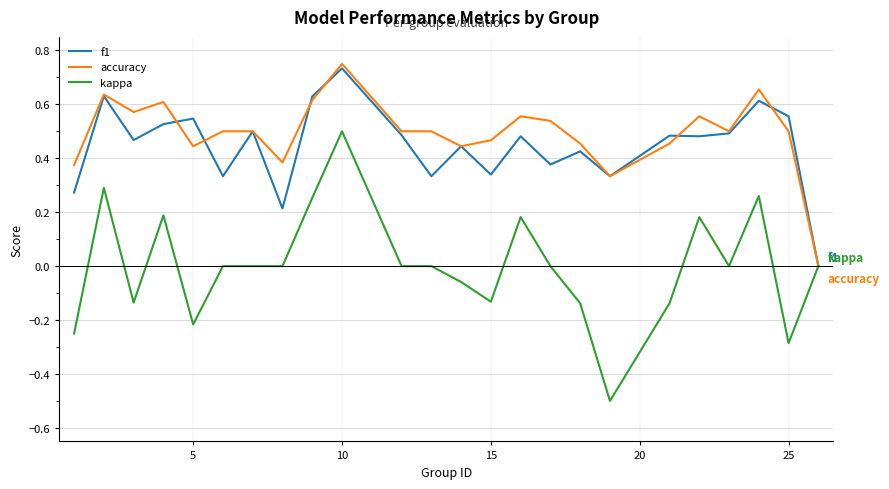

Which series has the largest range (max minus min)?

kappa